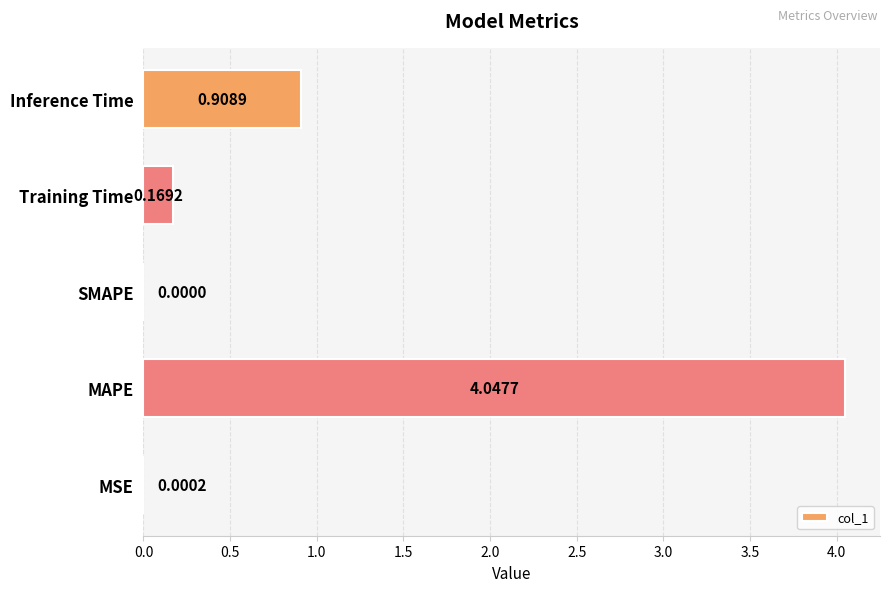

Are the bars horizontal?

Yes